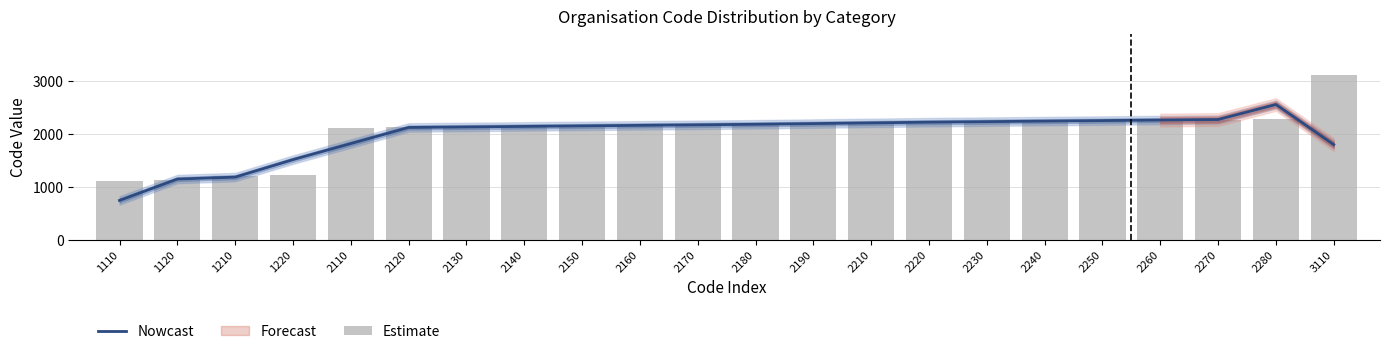

List the labels in order of Estimate value, largest first.

3110, 2280, 2270, 2260, 2250, 2240, 2230, 2220, 2210, 2190, 2180, 2170, 2160, 2150, 2140, 2130, 2120, 2110, 1220, 1210, 1120, 1110